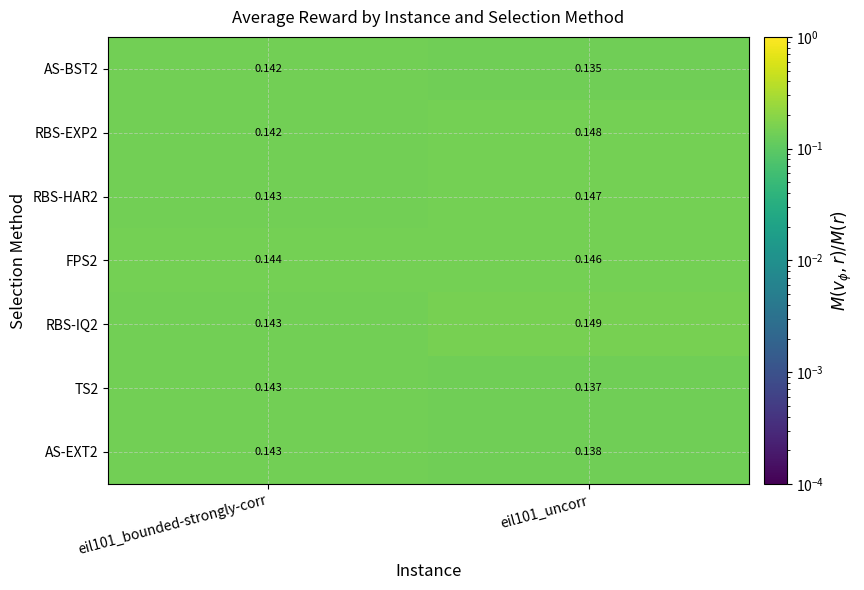

Is the value of RBS-EXP2 at eil101_uncorr greater than the value of AS-EXT2 at eil101_uncorr?

Yes